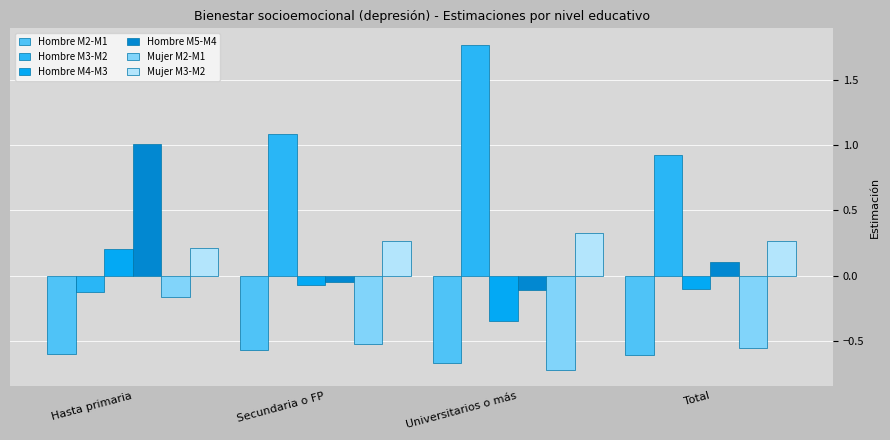

How many bars are there in each group?

6